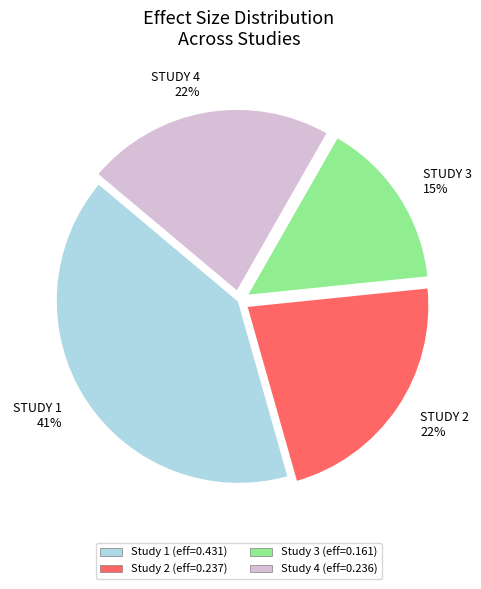

Which slice is the largest?

Study 1 (eff=0.431)